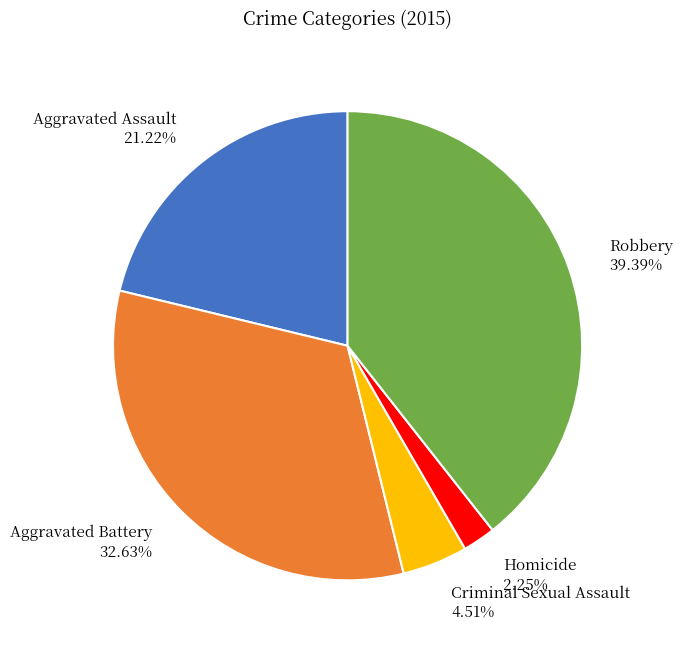

Is Aggravated Battery the majority of the pie?

No